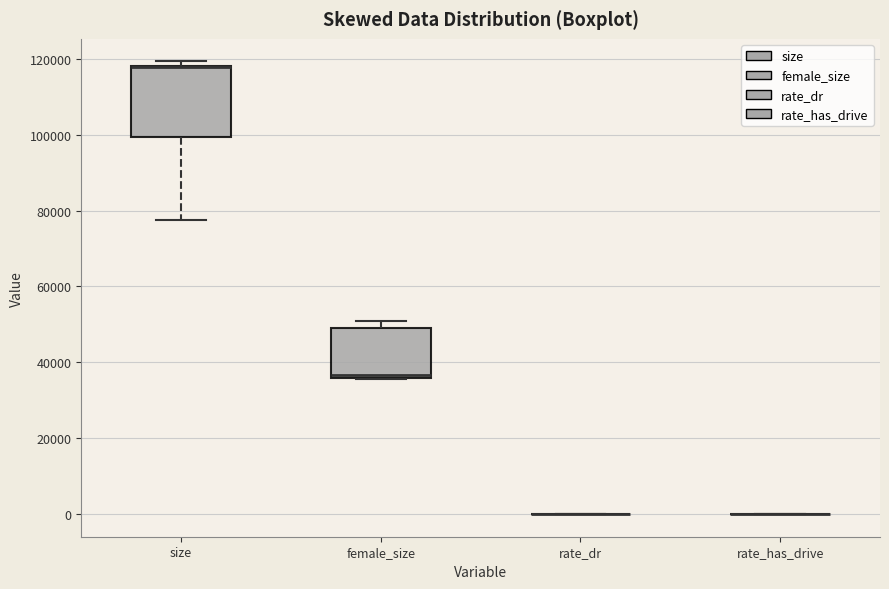

Which box is the tallest, from its lower edge to its upper edge?

size